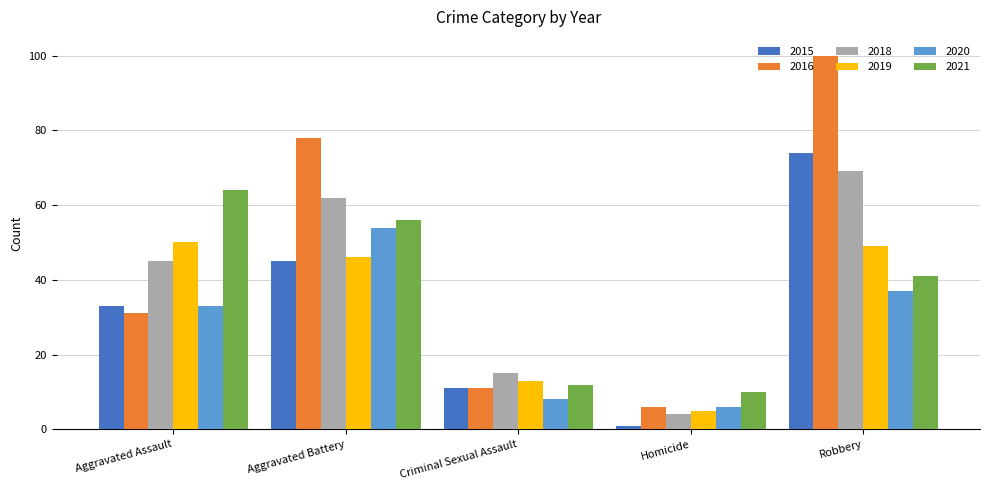

What is the label of the 3rd bar from the right?

Criminal Sexual Assault